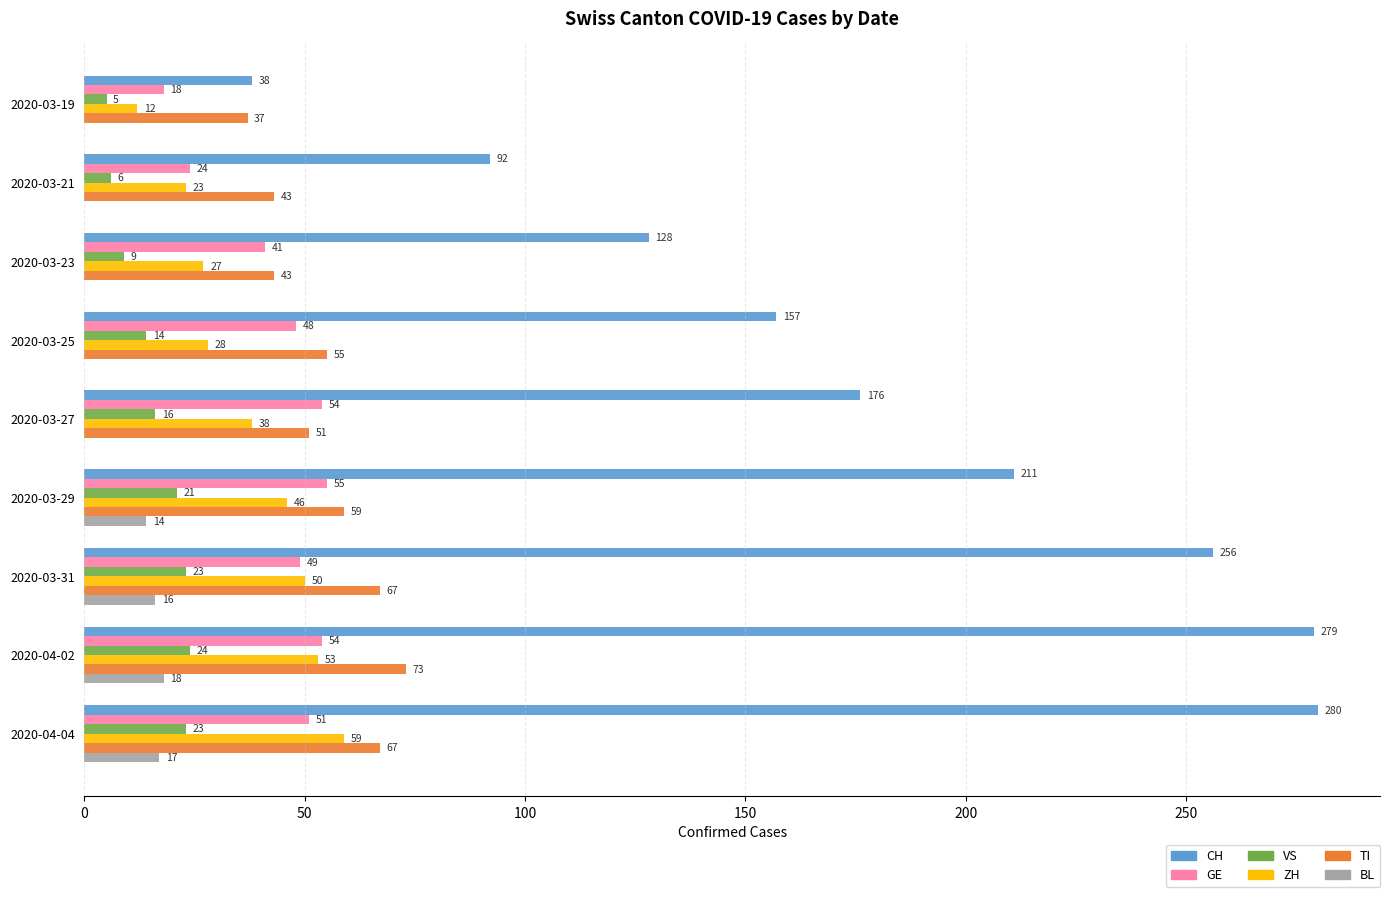

Between 2020-03-27 and 2020-04-04, which series saw the biggest shift?

CH